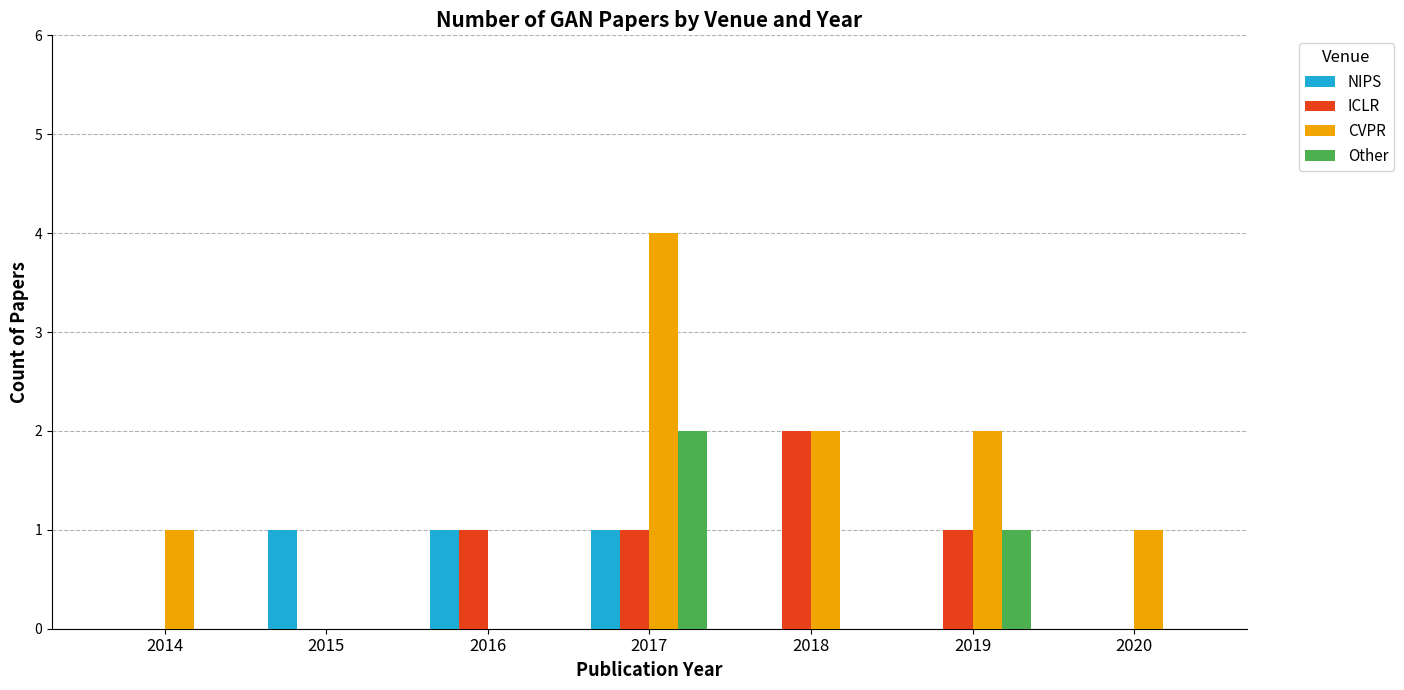

Count the number of data series in this chart.

4